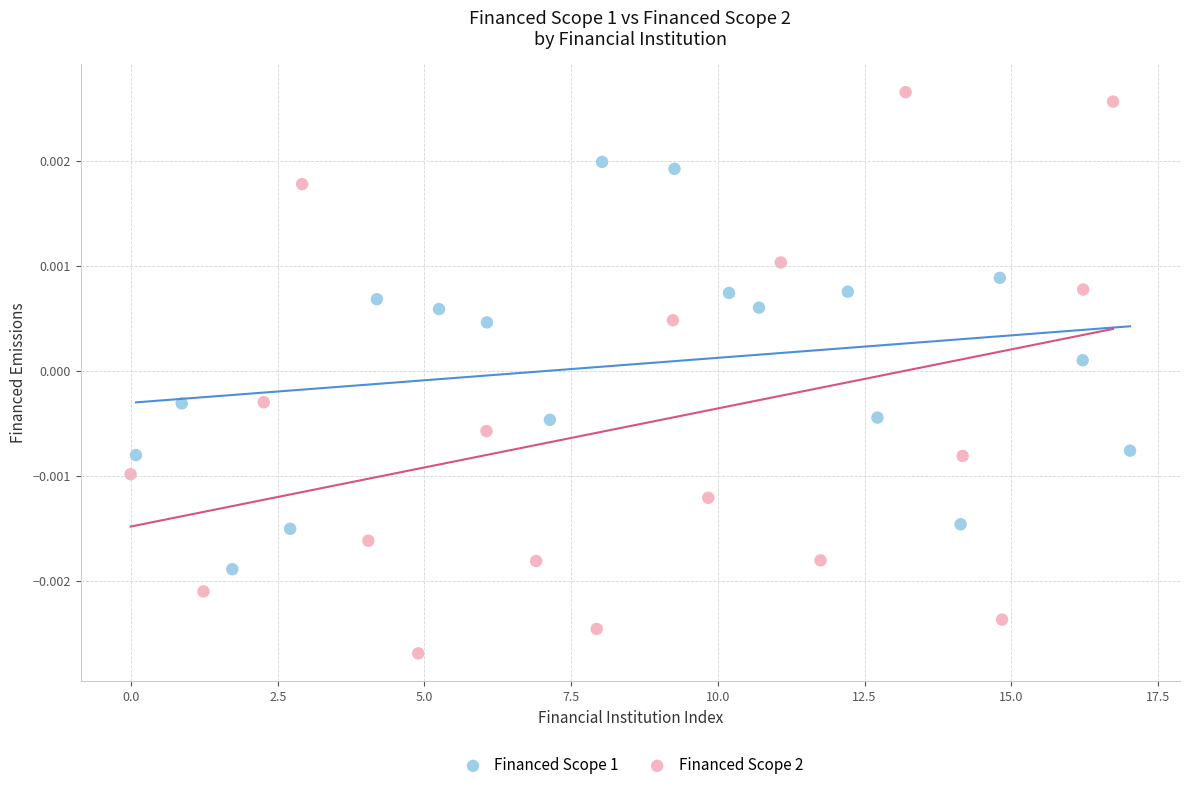

Which series contains the lowest Y value?

Financed Scope 2